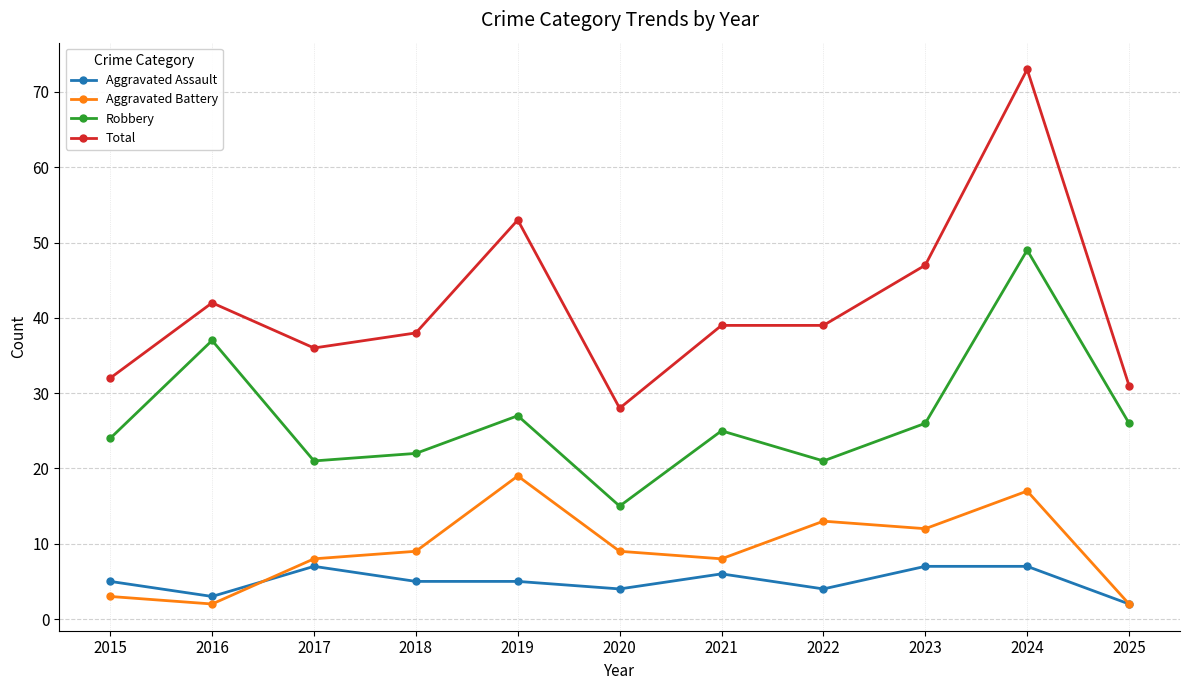

What is the value of the Total point at the 2nd from the left?

42